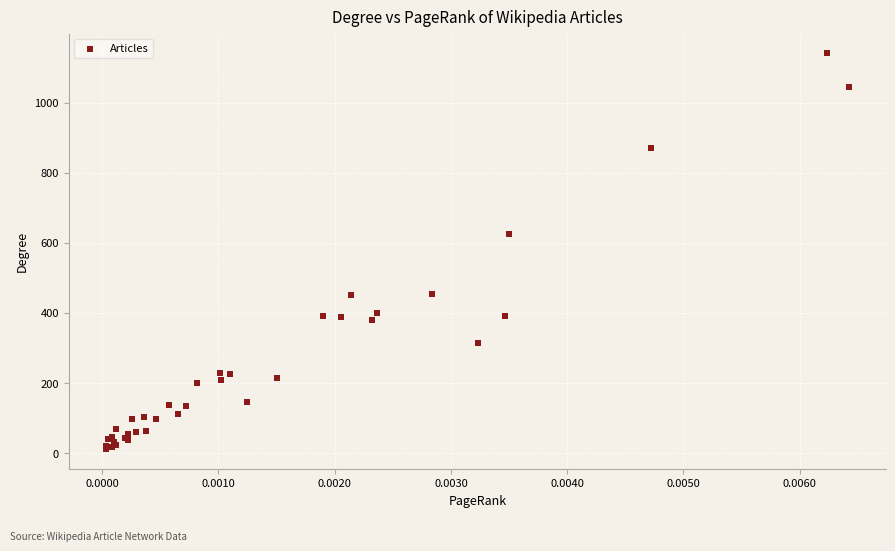

What Y value in the scatter plot is closest to 575?

625